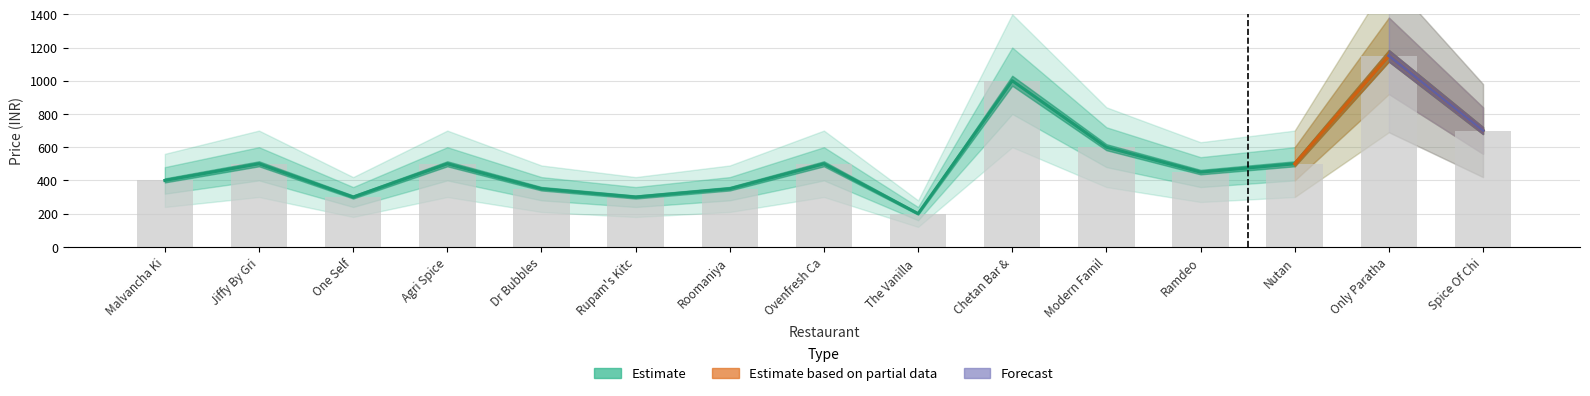

What is the label of the 11th bar from the left?

Modern Family Restaurant